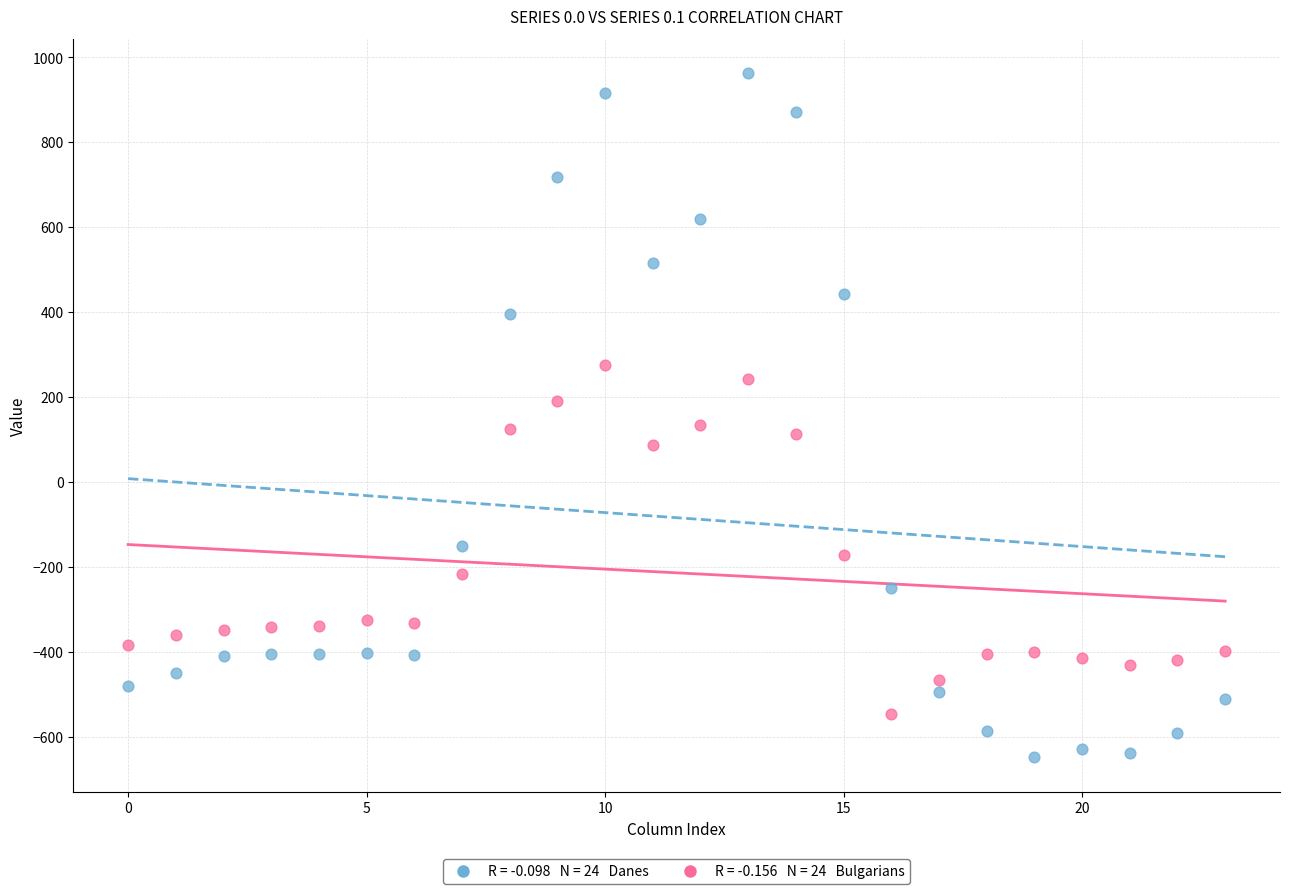

Across all data points, what is the range of Y values (max minus min)?

1611.9